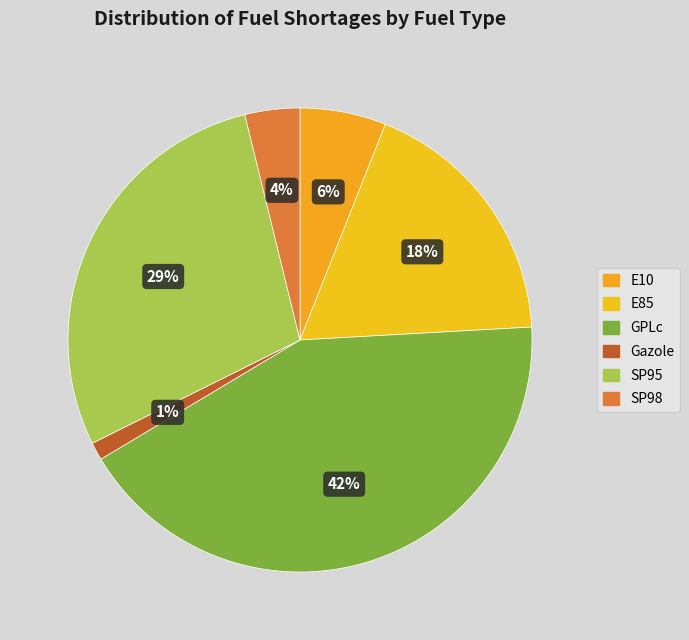

How many slices are in this pie chart?

6